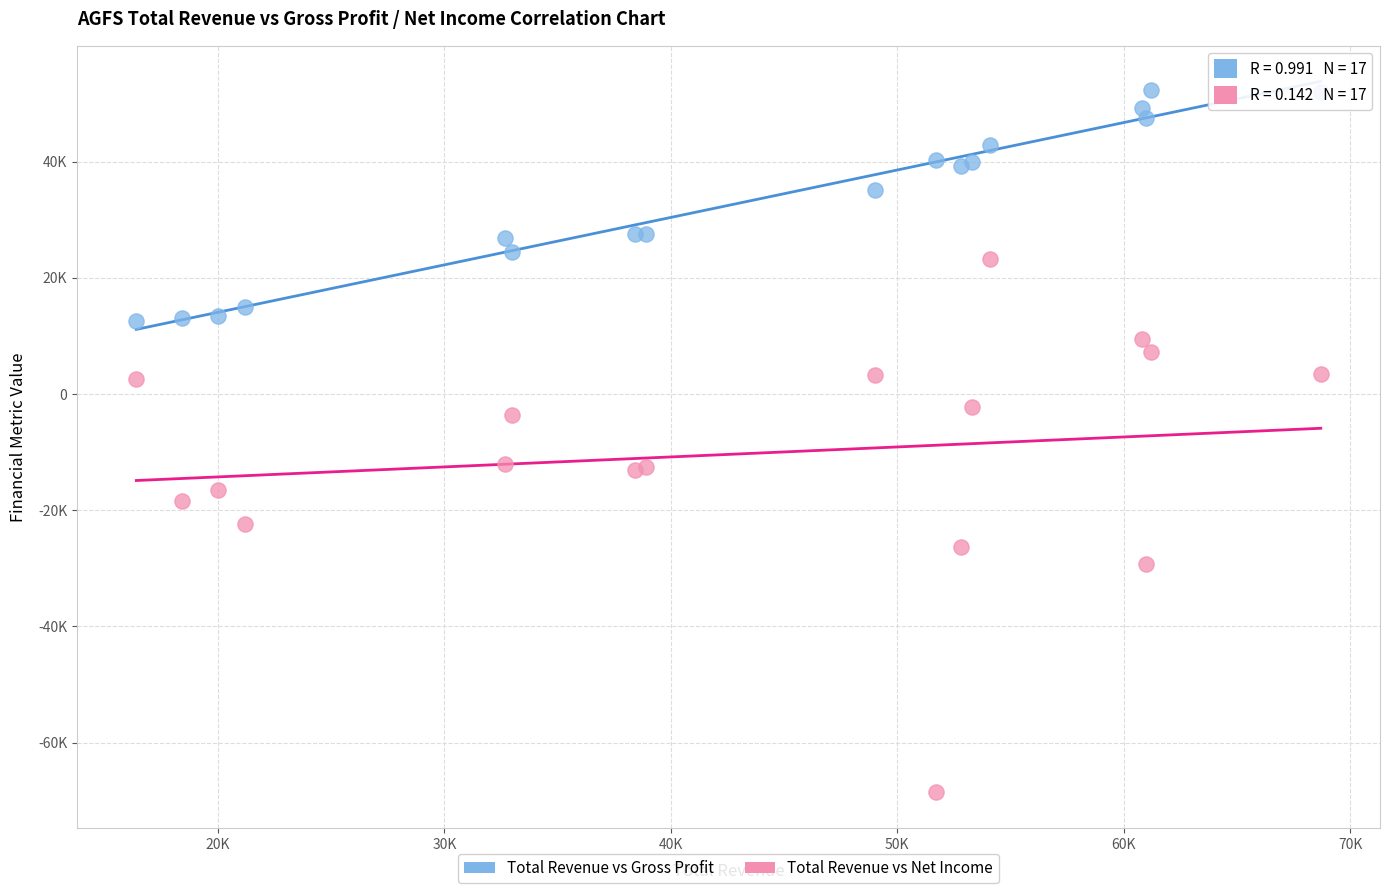

Which series contains the highest Y value?

Total Revenue vs Gross Profit